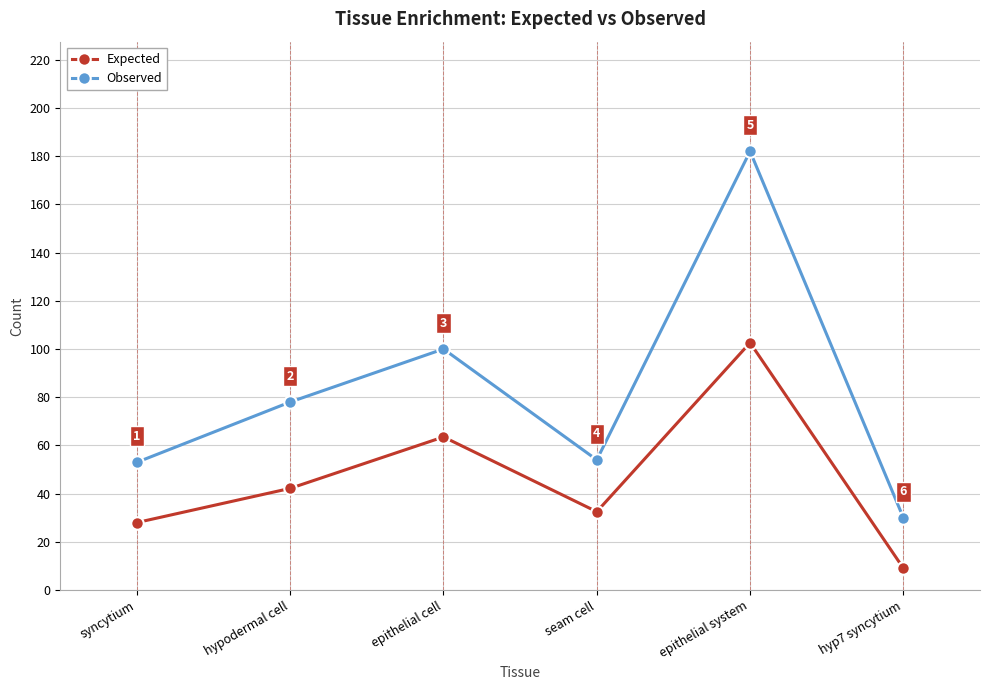

Rank the series by their maximum value, from highest to lowest.

Observed, Expected